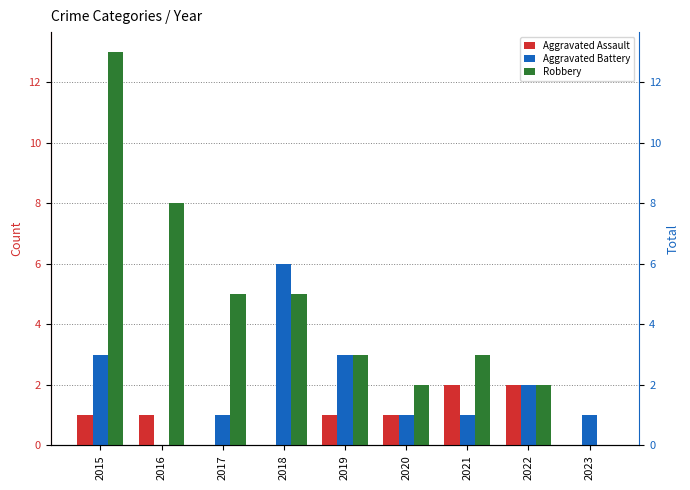

How many groups of bars are there?

9